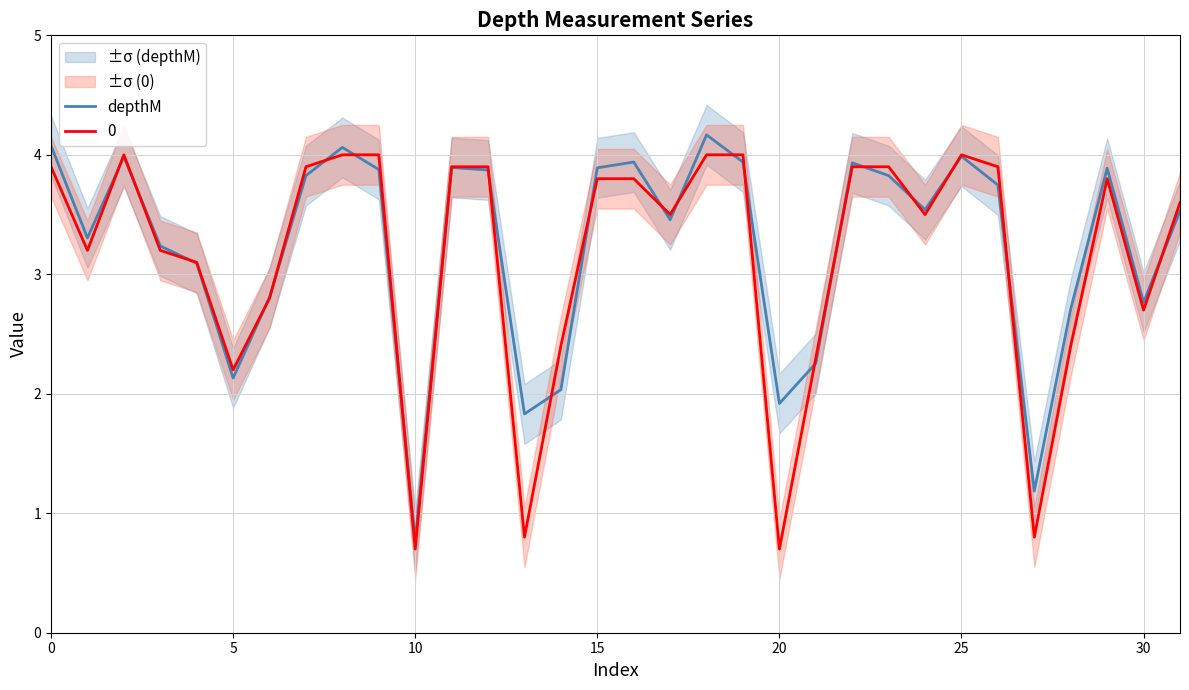

What is the lowest value of the depthM series?

0.8